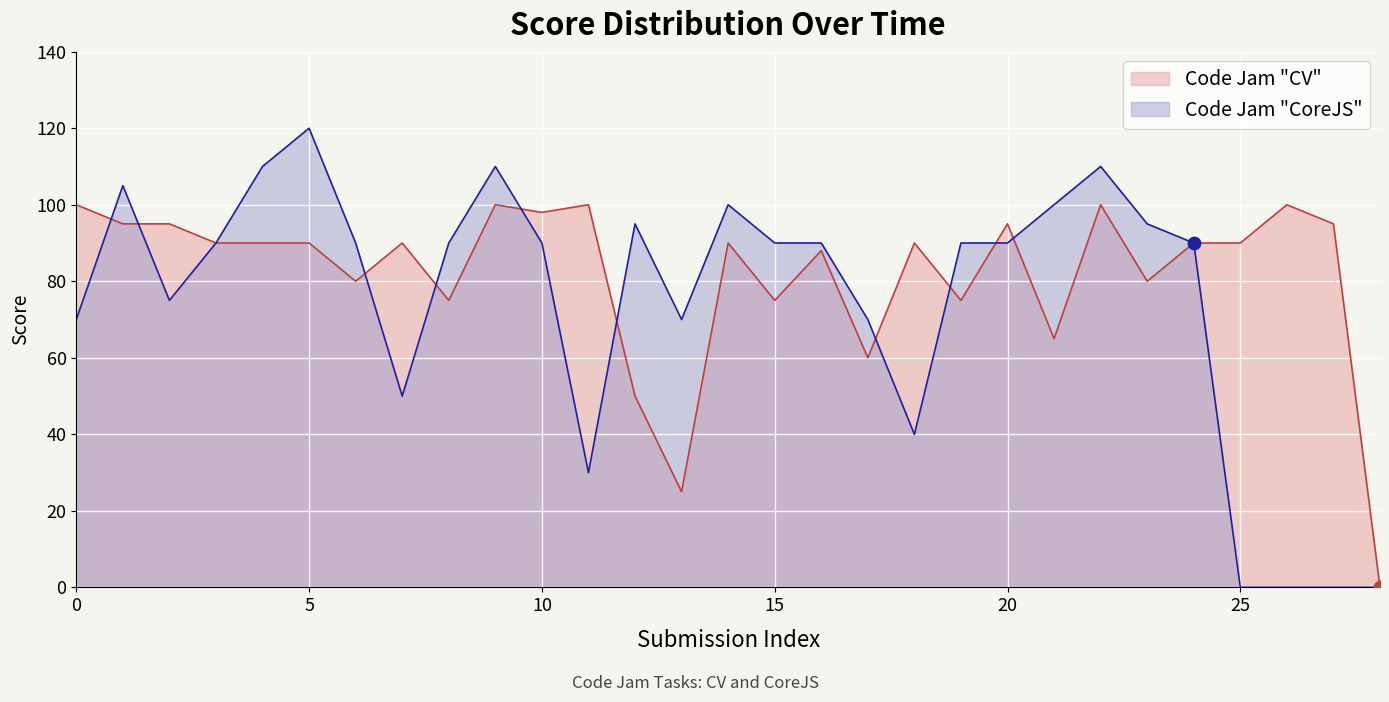

What is the ratio of the value at 27 to the value at 26?

0.9